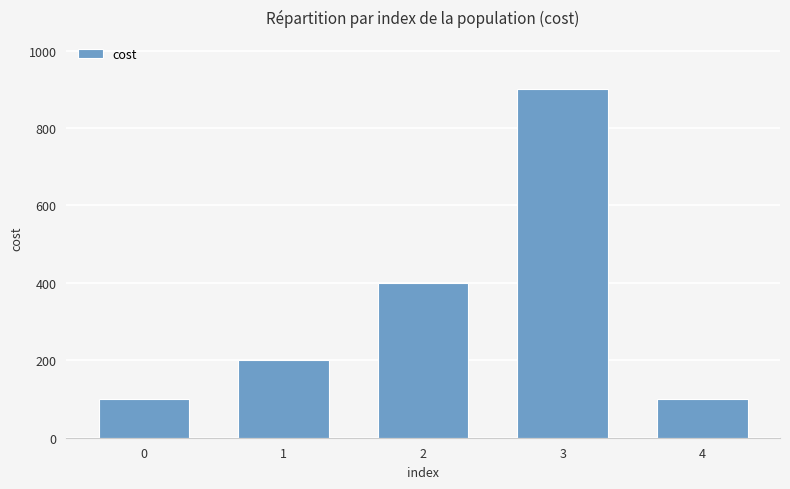

The chart shows a value of 109 at 1. True or false?

False